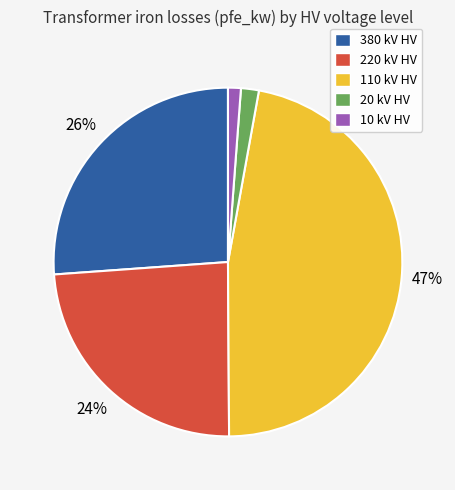

To the nearest percent, what portion does 380 kV HV represent?

26%